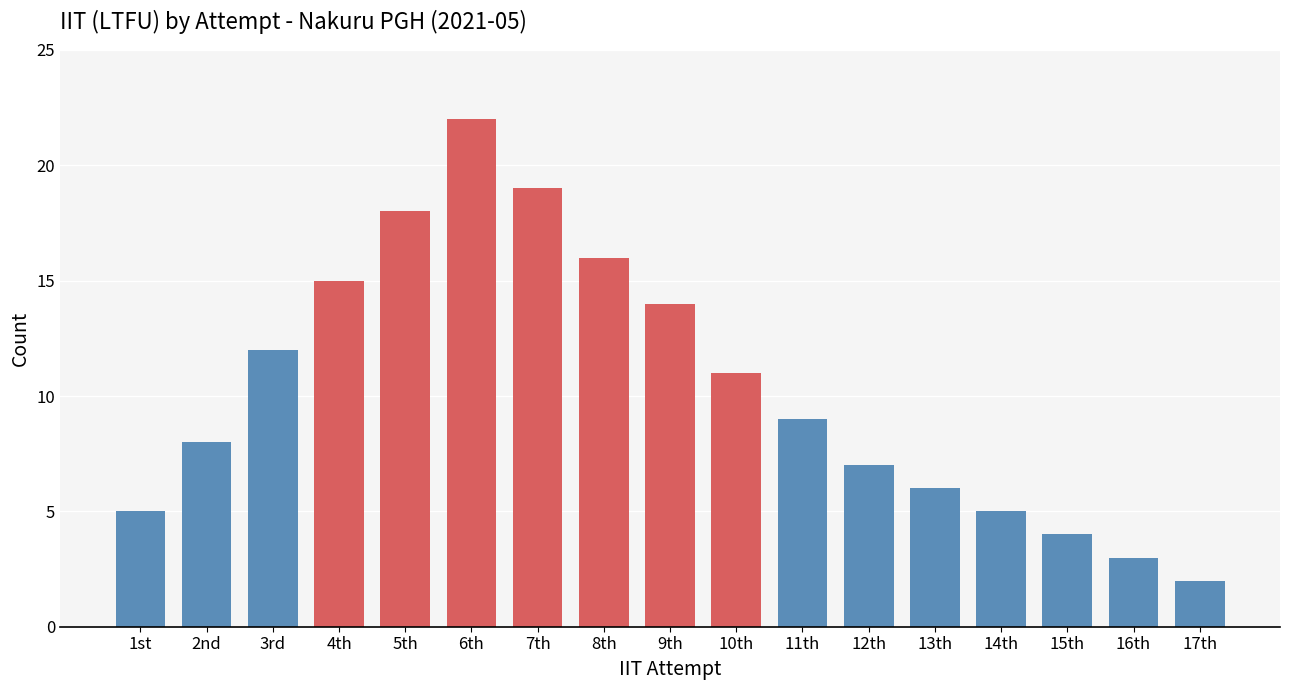

Reading left to right, what are all the values shown in this chart?

1st=5	2nd=8	3rd=12	4th=15	5th=18	6th=22	7th=19	8th=16	9th=14	10th=11	11th=9	12th=7	13th=6	14th=5	15th=4	16th=3	17th=2